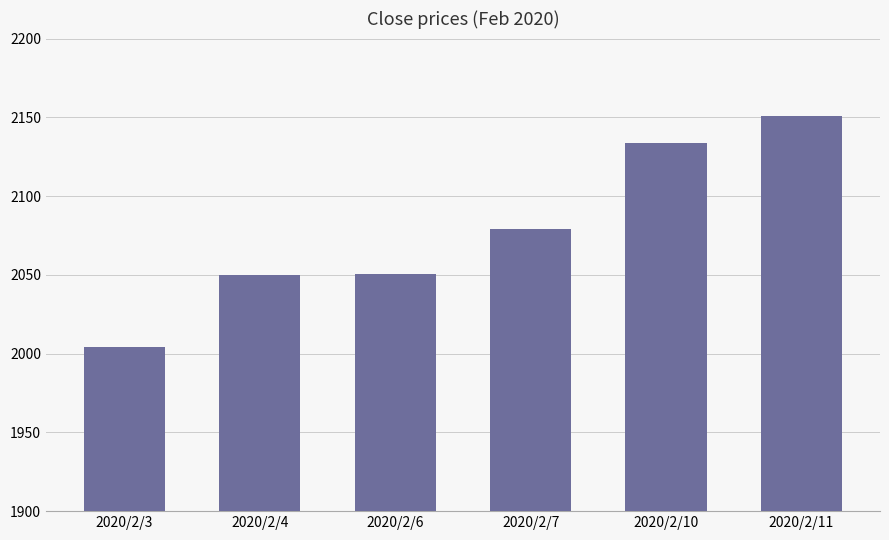

Where is the data nearest to the value 2077?

2020/2/7